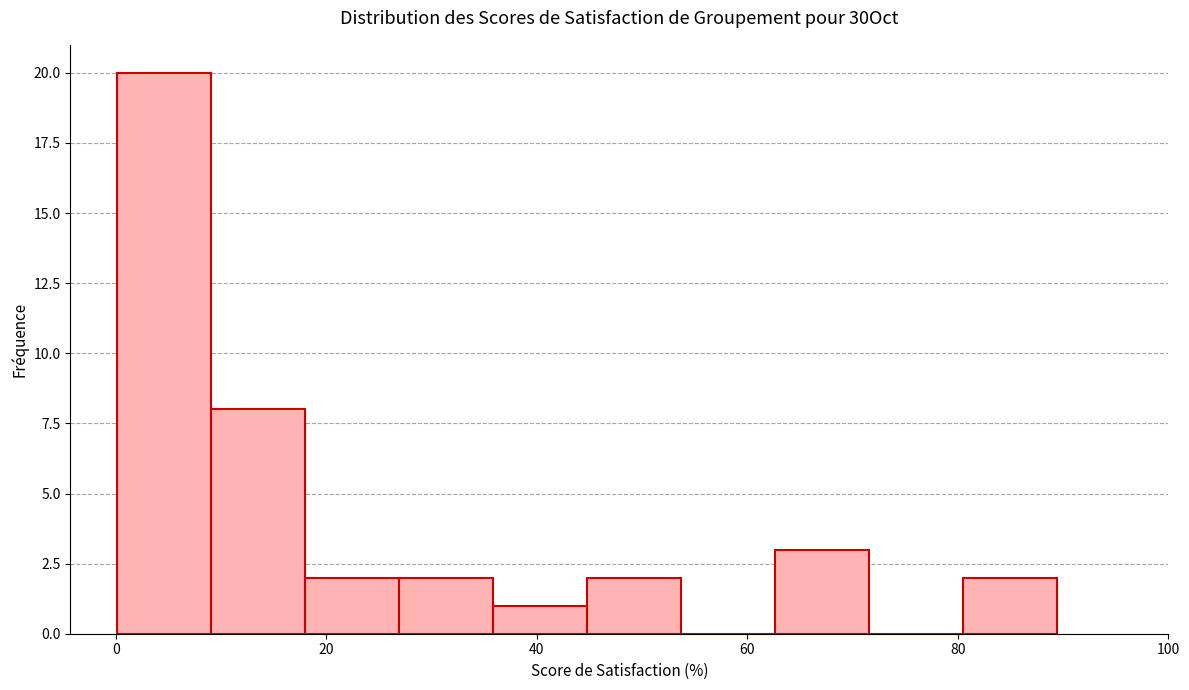

Reading left to right, list every bar in this chart as the range it spans on the x-axis followed by its height. Neither the bar edges nor the heights are printed on the chart, so give them approximately, as read against the axes.

0 to 10: 20
10 to 18: 8
18 to 26: 2
26 to 36: 2
36 to 44: 1
44 to 54: 2
54 to 62: 0
62 to 72: 3
72 to 80: 0
80 to 90: 2